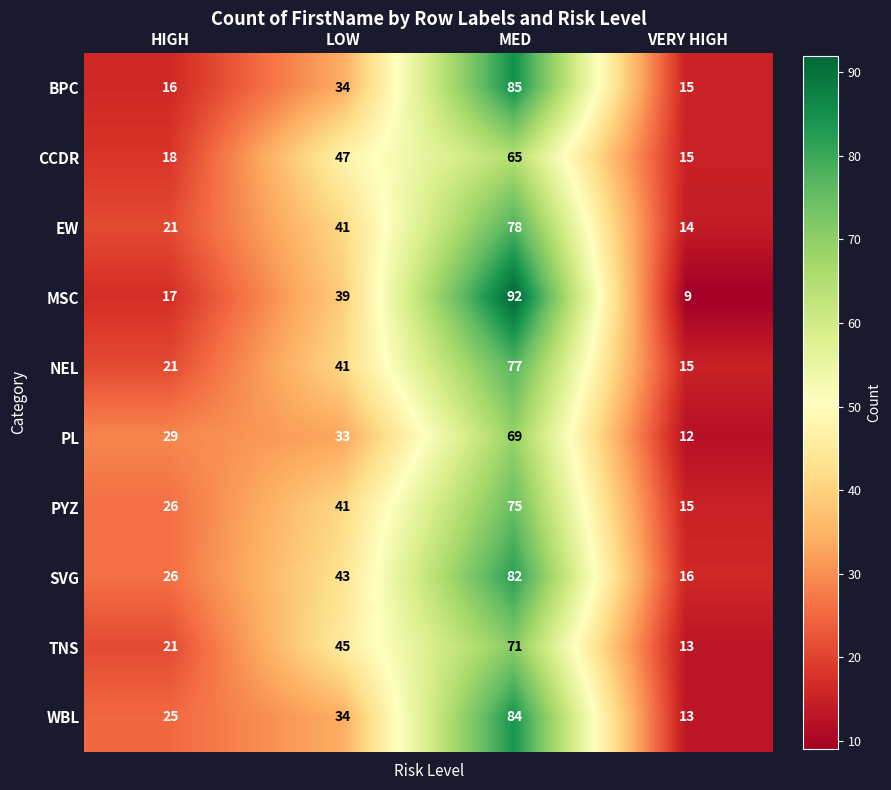

The value of WBL at MED is 84. True or false?

True